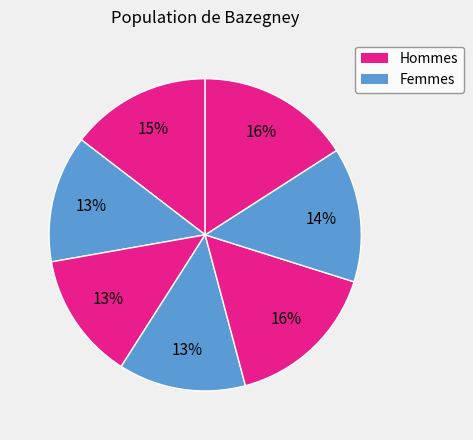

To the nearest percent, what is the average slice percentage?

14%